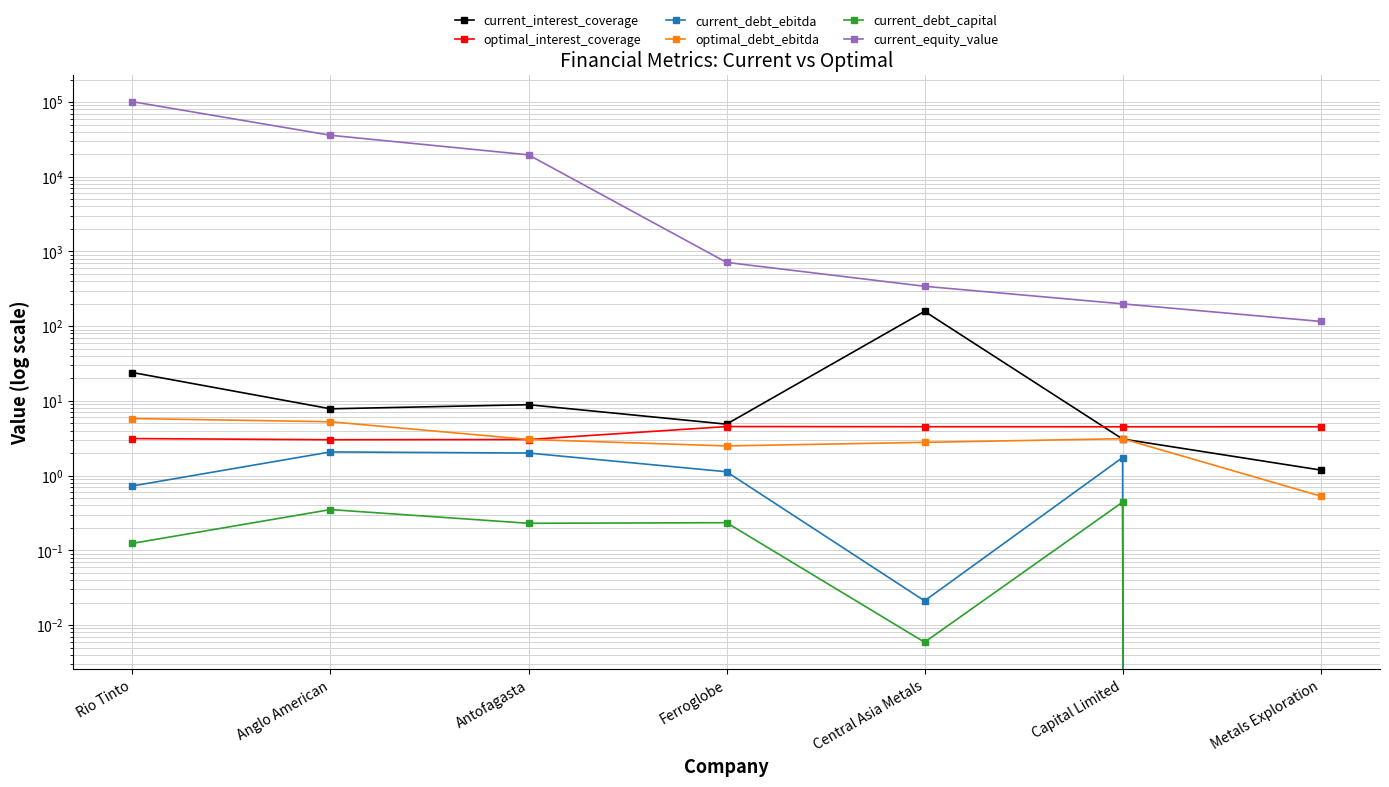

True or false: optimal_debt_ebitda and current_interest_coverage cross at least once.

True